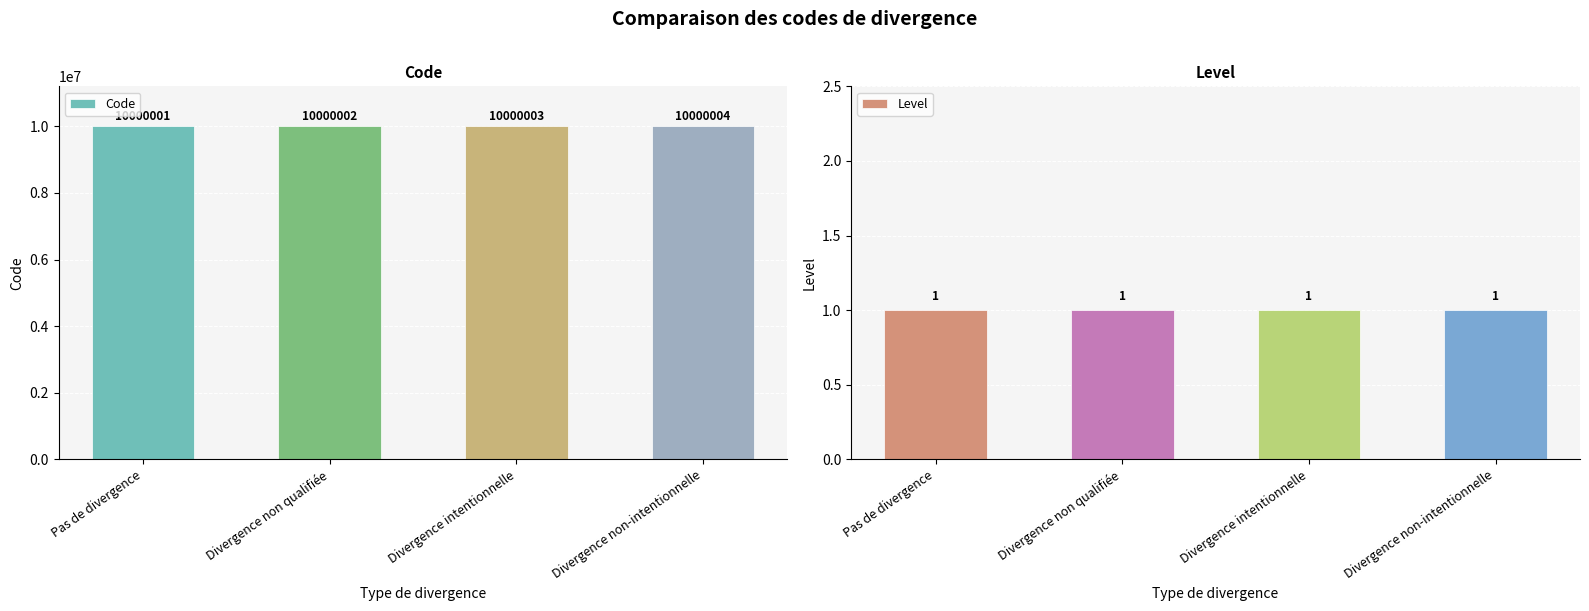

Reading left to right, what are all the values shown in this chart?

Code: Pas de divergence=10000001	Divergence non qualifiée=10000002	Divergence intentionnelle=10000003	Divergence non-intentionnelle=10000004
Level: Pas de divergence=1	Divergence non qualifiée=1	Divergence intentionnelle=1	Divergence non-intentionnelle=1